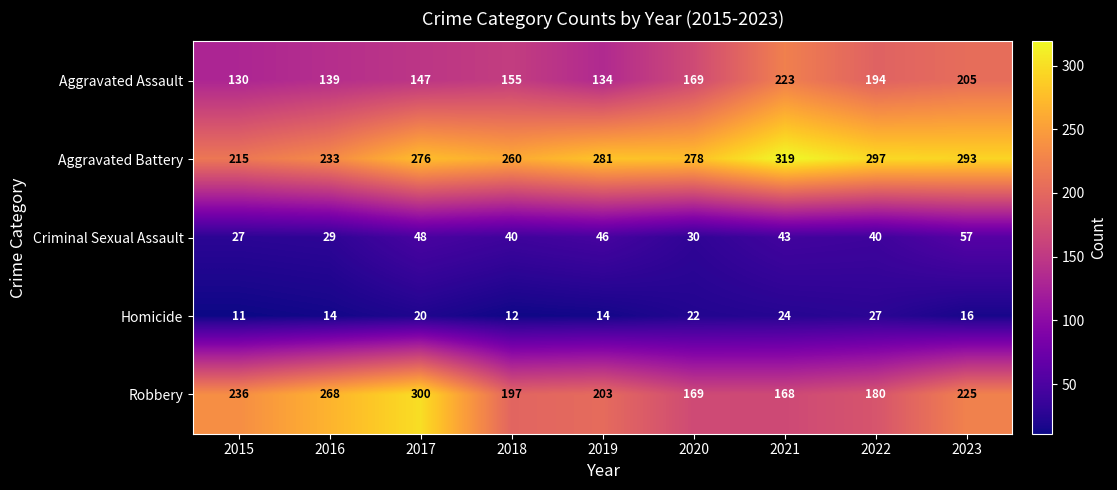

What is the difference between the second highest and second lowest values in the Aggravated Assault series?

71